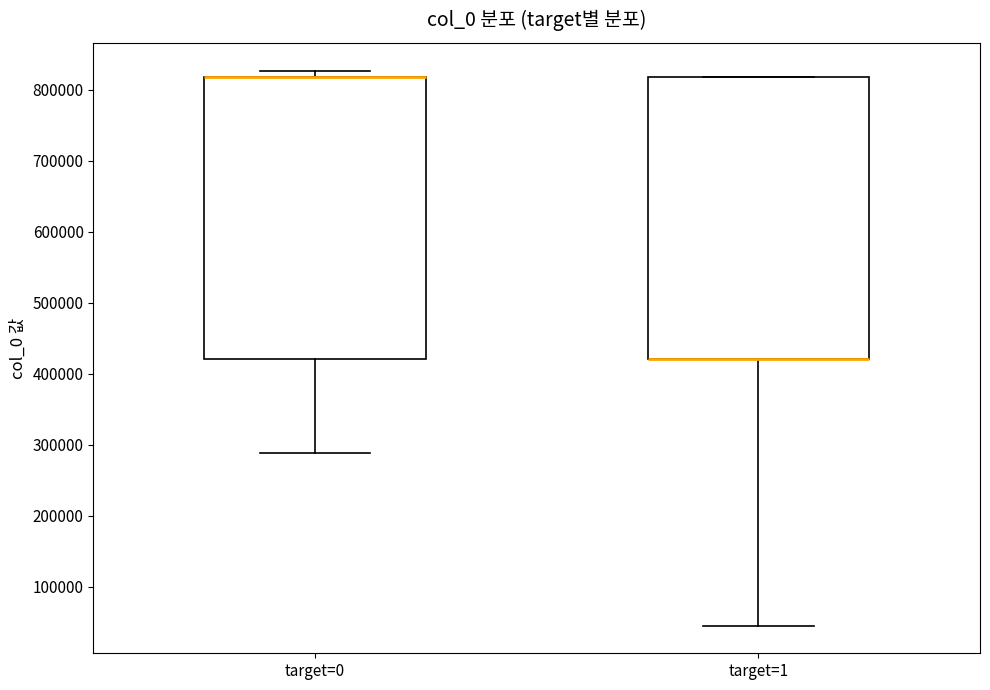

Where does the lower whisker of the box for target=0 end on the y-axis? The values are not printed on the chart, so give them approximately, as read against the axis.

290000